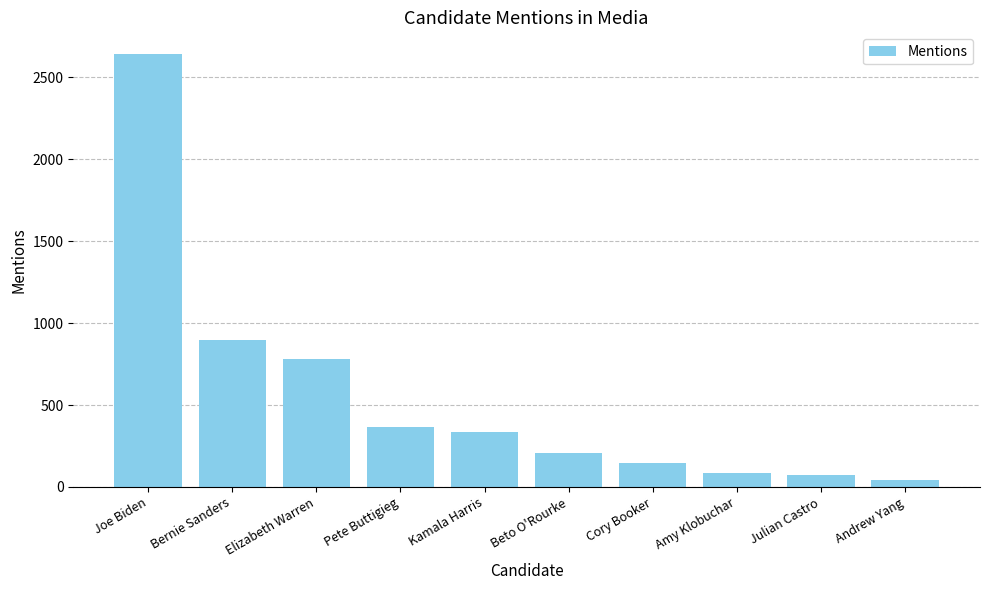

Which category has the highest value across all series?

Joe Biden